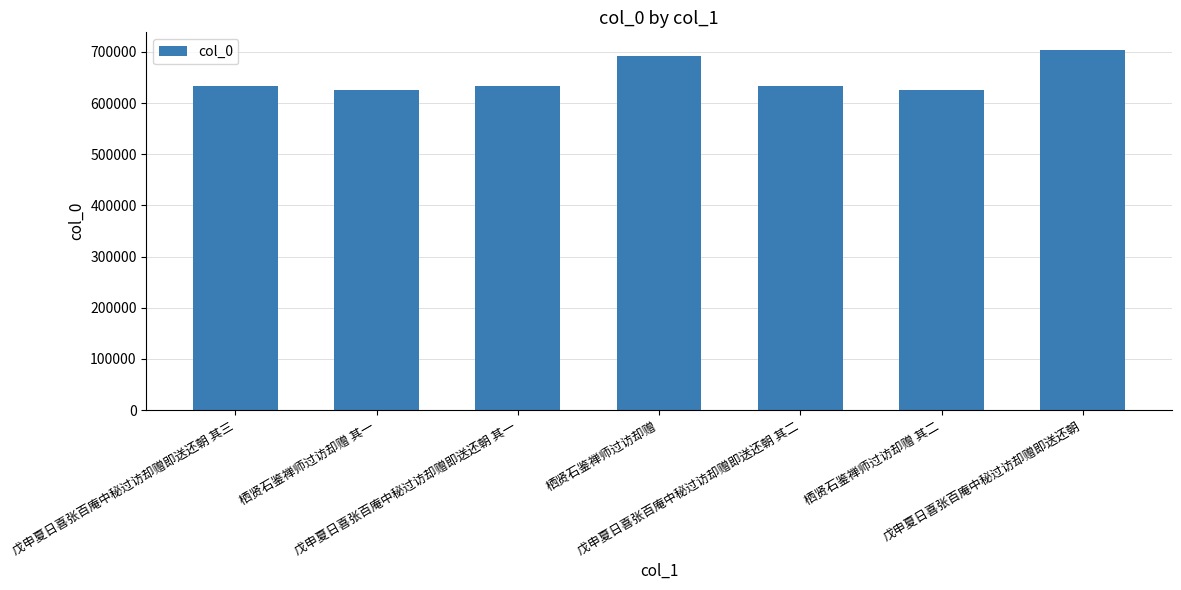

What is the difference between the maximum and second lowest values?

77506